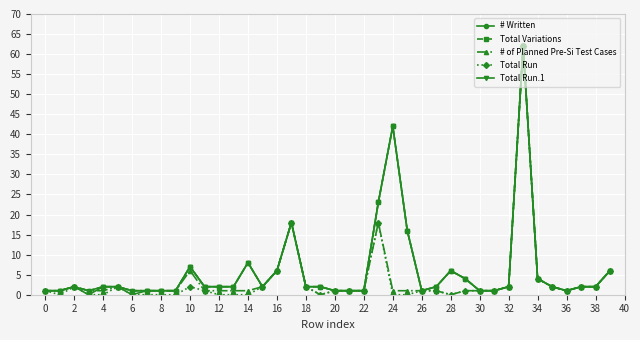

At which label is Total Variations closest to 31?

23